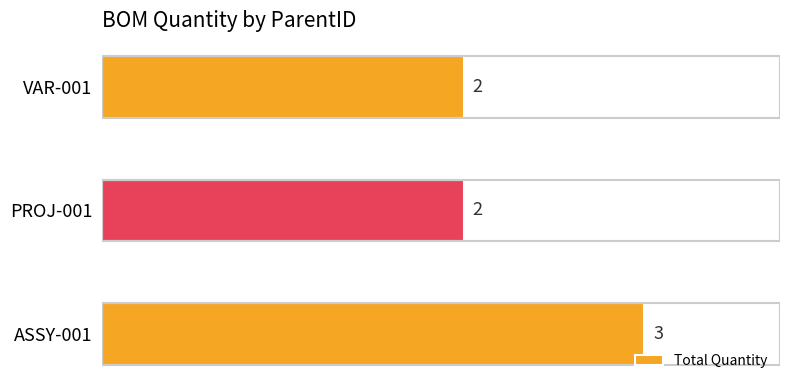

Reading bottom to top, list all the values displayed in this chart.

3	2	2